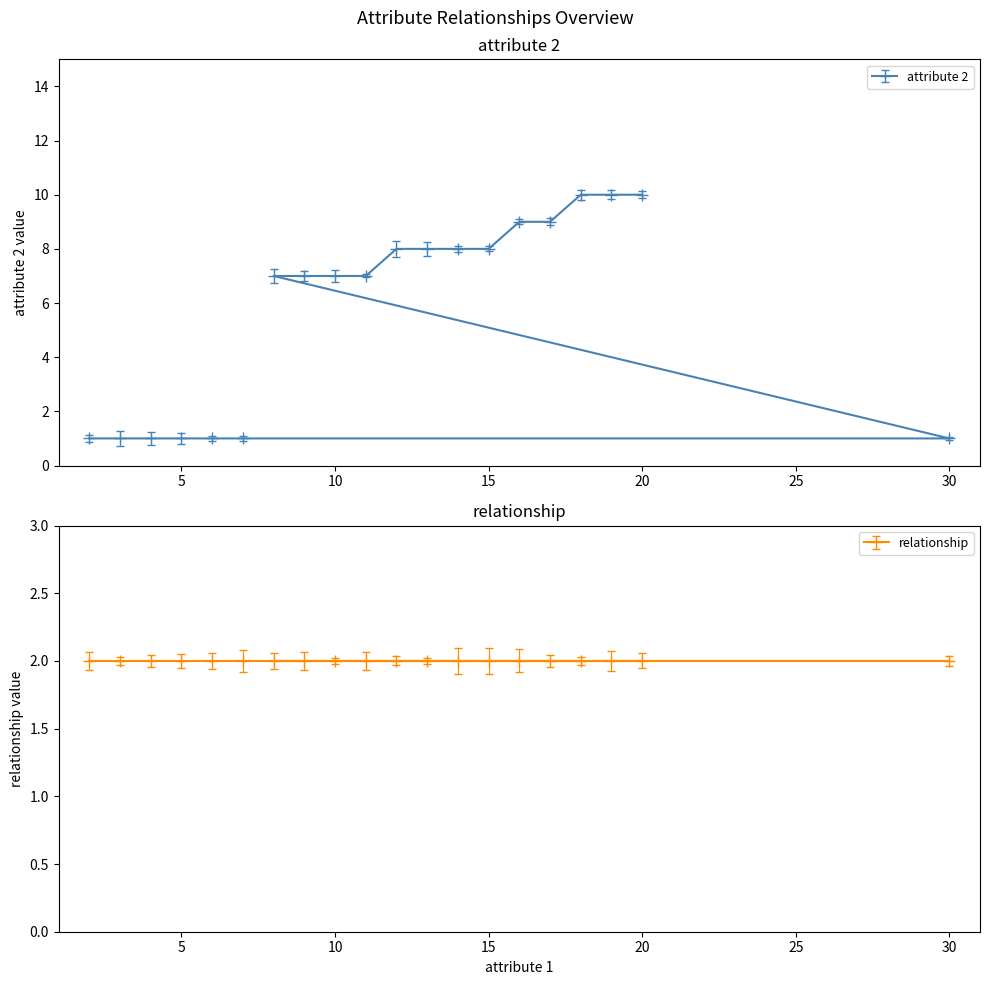

List the labels in order of value, largest first.

18, 19, 20, 16, 17, 12, 13, 14, 15, 8, 9, 10, 11, 2, 3, 4, 5, 6, 7, 30